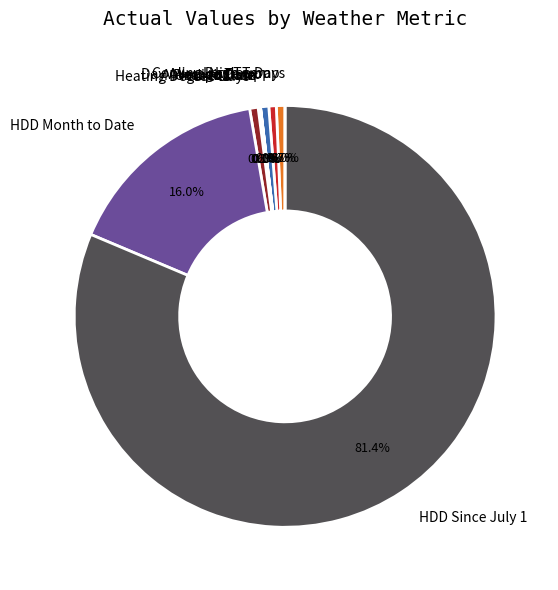

Is it true that HDD Since July 1 is 81% of the pie?

True